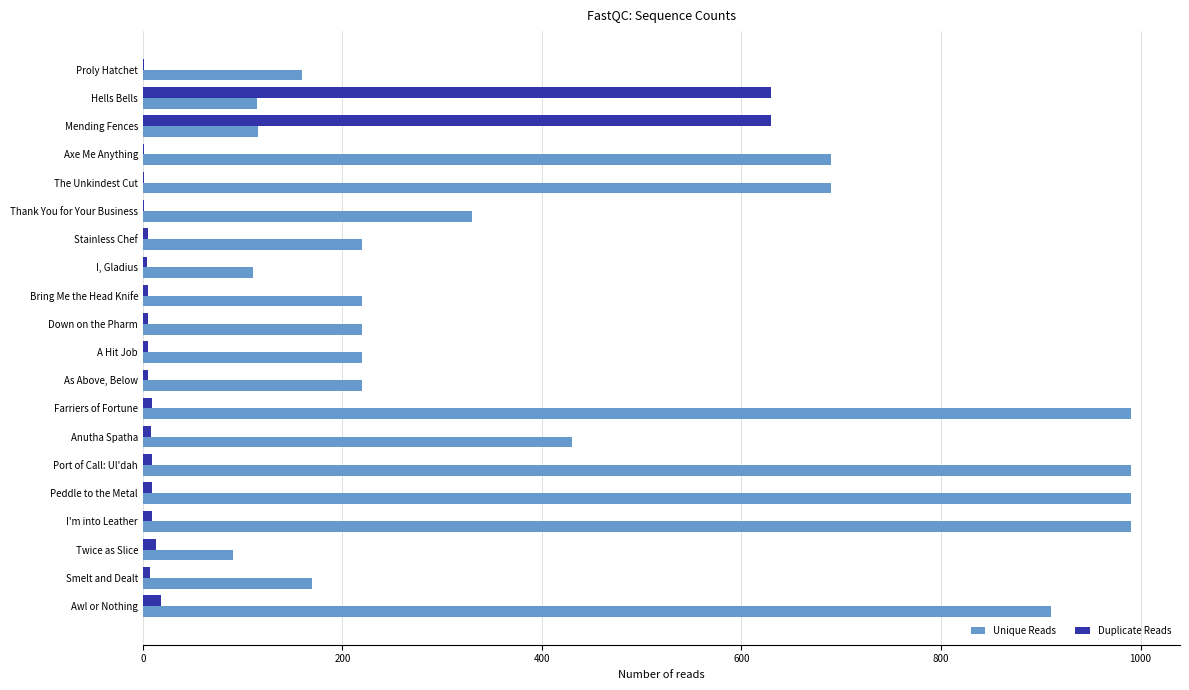

What is the maximum value for Duplicate Reads?

630